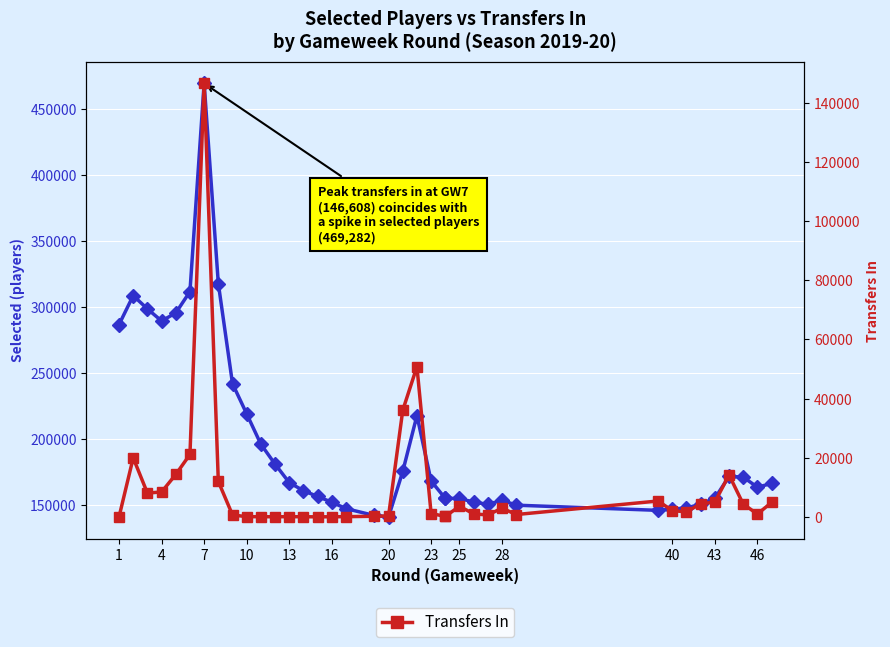

True or false: Selected and Transfers In intersect in this chart.

False